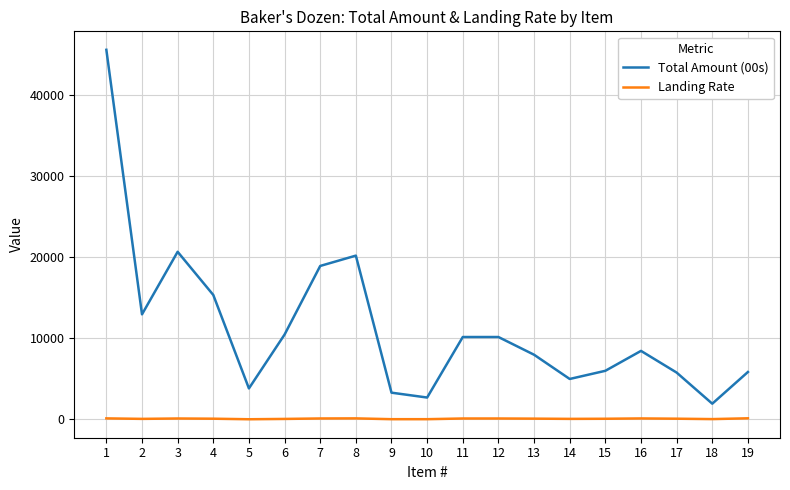

Is the value of Total Amount (00s) at 4 greater than the value of Landing Rate at 13?

Yes